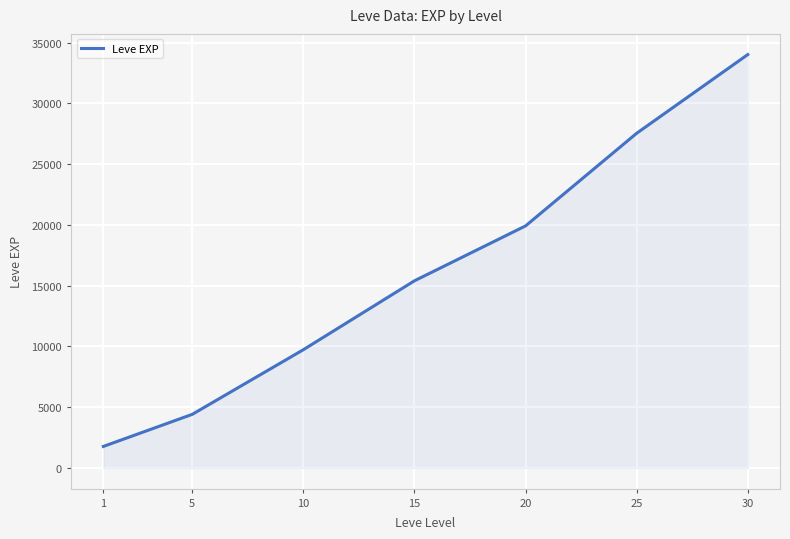

What is the difference between the maximum and minimum values?

32247.0